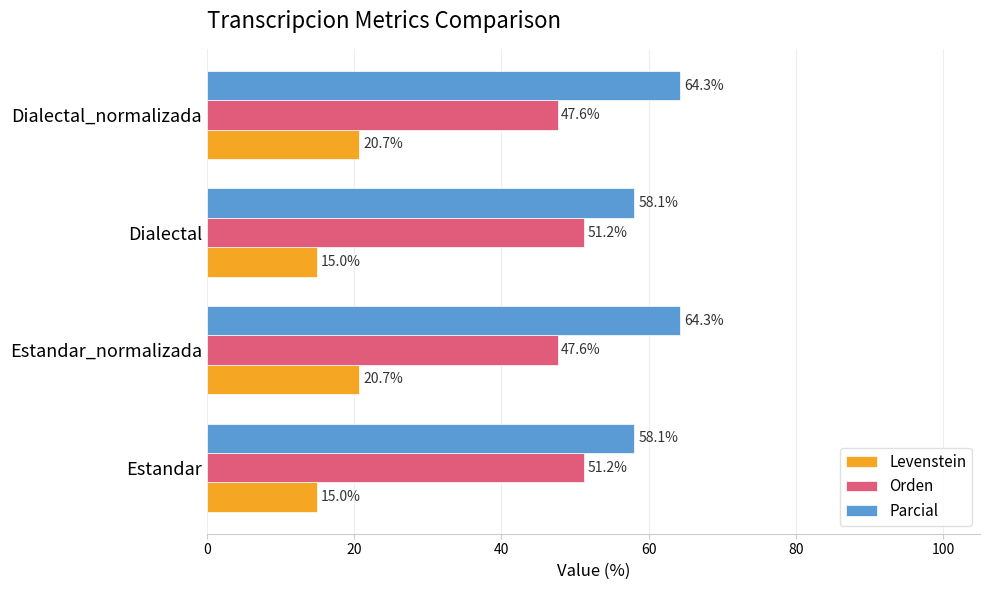

The Parcial series shows 58.1 at Estandar. True or false?

True